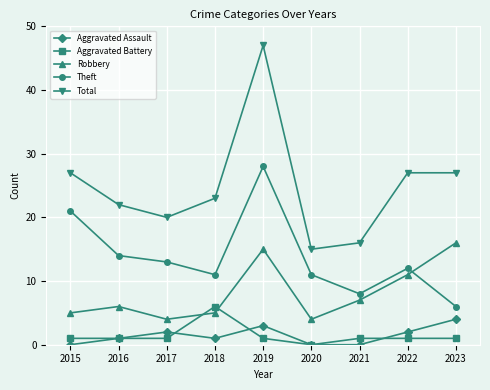

Which label corresponds to the largest value in the chart?

2019